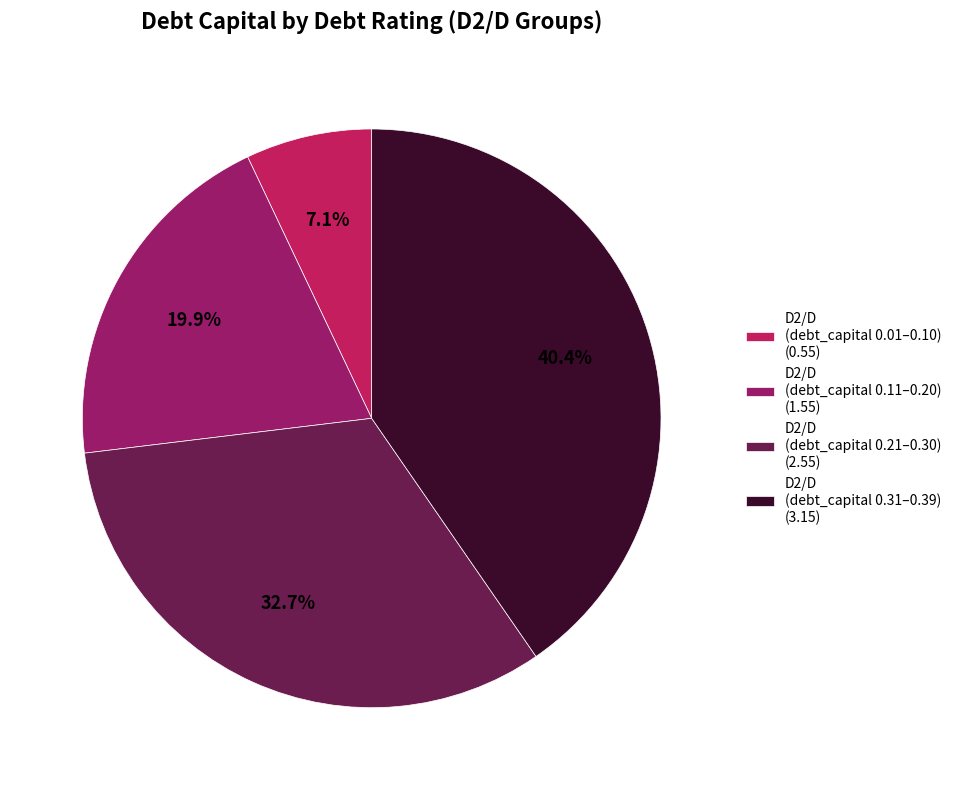

How many slices are in this pie chart?

4